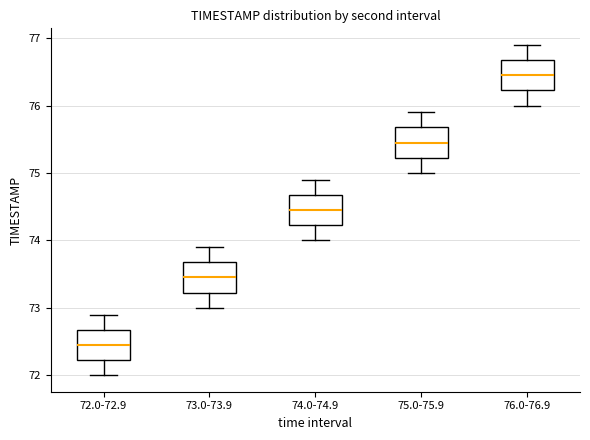

Reading left to right, transcribe this box plot: for each box, give where its median line is, the range the box spans, and where its two whiskers end, as read against the y-axis. The values are not printed on the chart, so give them approximately, as read against the axis.

72.0-72.9: median 72.5, box 72.2 to 72.7, whiskers 72.0 to 72.9
73.0-73.9: median 73.5, box 73.2 to 73.7, whiskers 73.0 to 73.9
74.0-74.9: median 74.5, box 74.2 to 74.7, whiskers 74.0 to 74.9
75.0-75.9: median 75.5, box 75.2 to 75.7, whiskers 75.0 to 75.9
76.0-76.9: median 76.5, box 76.2 to 76.7, whiskers 76.0 to 76.9